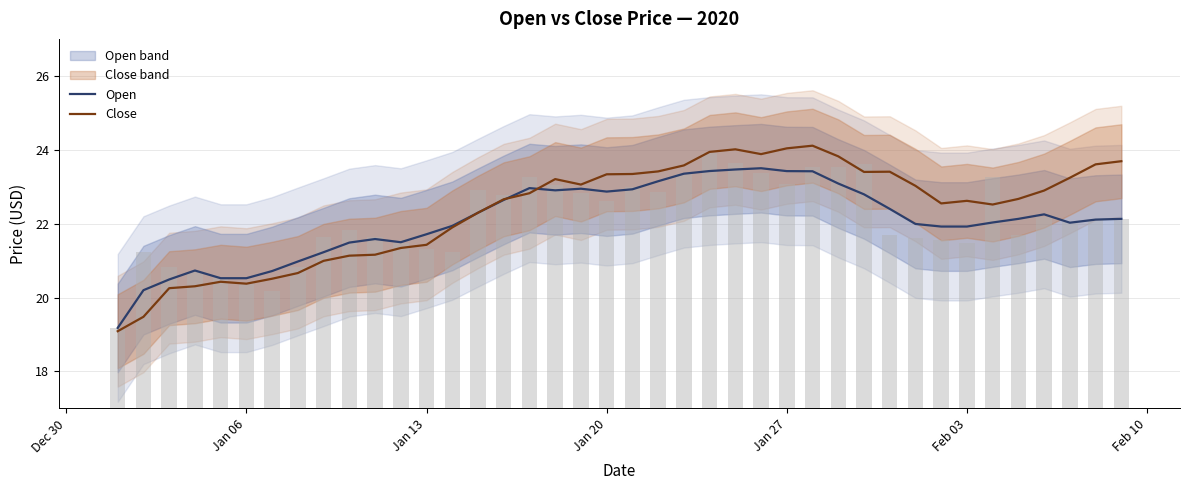

Reading left to right, transcribe all the data shown in this chart.

Open: 19.2	20.2	20.5	20.7	20.5	20.5	20.7	21.0	21.2	21.5	21.6	21.5	21.7	21.9	22.3	22.6	23.0	22.9	22.9	22.9	22.9	23.1	23.4	23.4	23.5	23.5	23.4	23.4	23.1	22.8	22.4	22.0	21.9	21.9	22.0	22.1	22.3	22.0	22.1	22.1
Close: 19.1	19.5	20.3	20.3	20.4	20.4	20.5	20.7	21.0	21.1	21.2	21.3	21.4	21.9	22.3	22.7	22.8	23.2	23.1	23.3	23.3	23.4	23.6	23.9	24.0	23.9	24.0	24.1	23.8	23.4	23.4	23.0	22.5	22.6	22.5	22.7	22.9	23.2	23.6	23.7